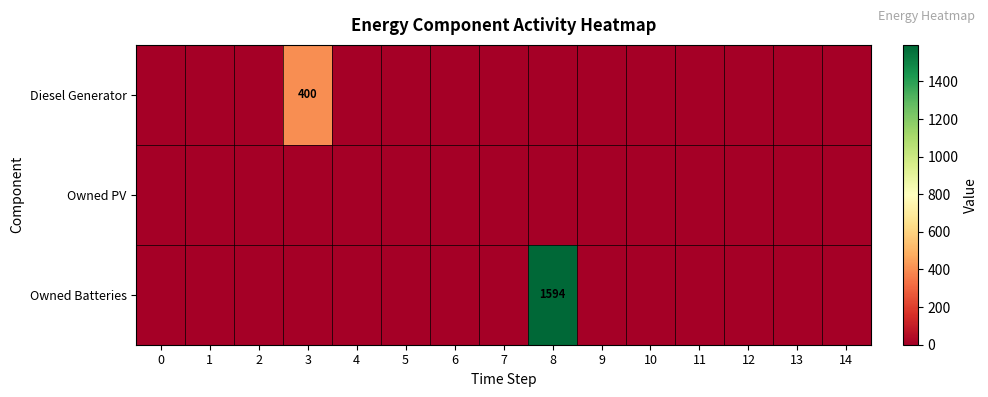

What is the sum of all Diesel Generator values?

400